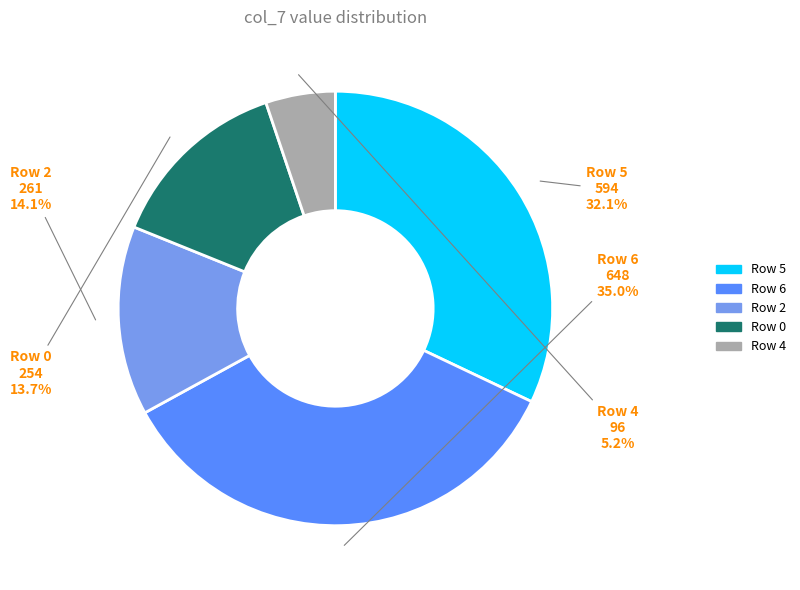

Does any single category account for the majority?

No